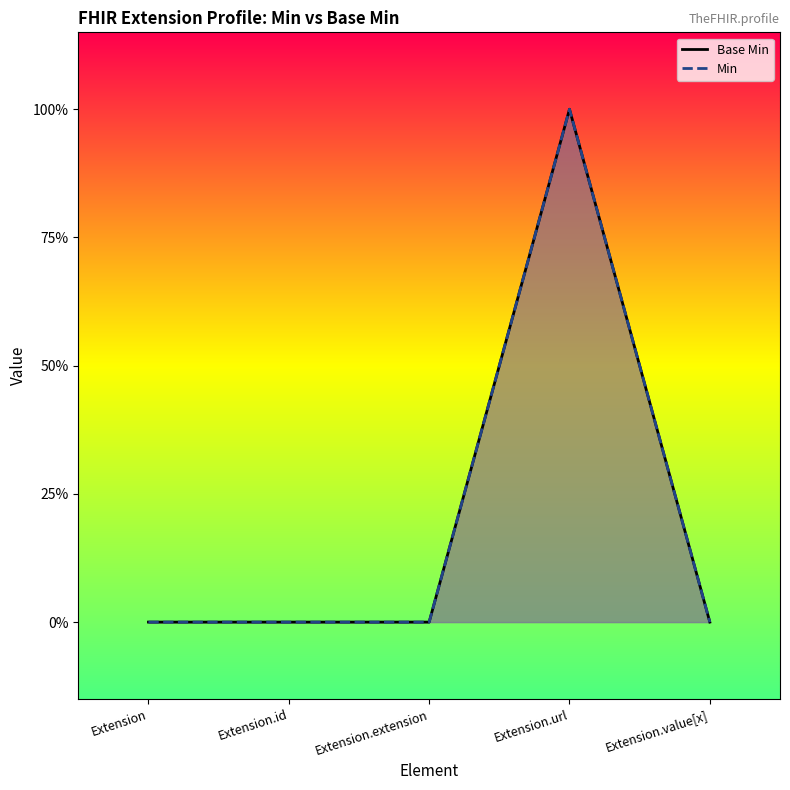

List the labels in order of Base Min value, smallest first.

Extension, Extension.id, Extension.extension, Extension.value[x], Extension.url